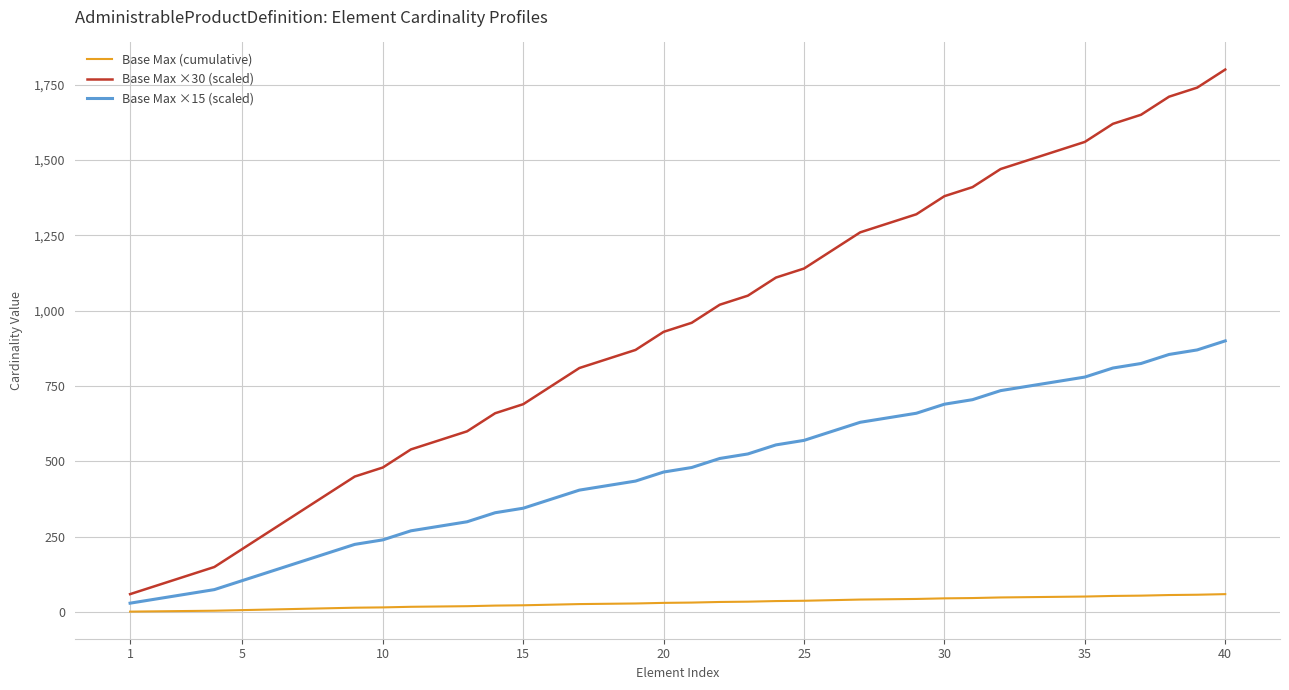

Rank the series by their average value, from lowest to highest.

Base Max (cumulative), Base Max ×15 (scaled), Base Max ×30 (scaled)